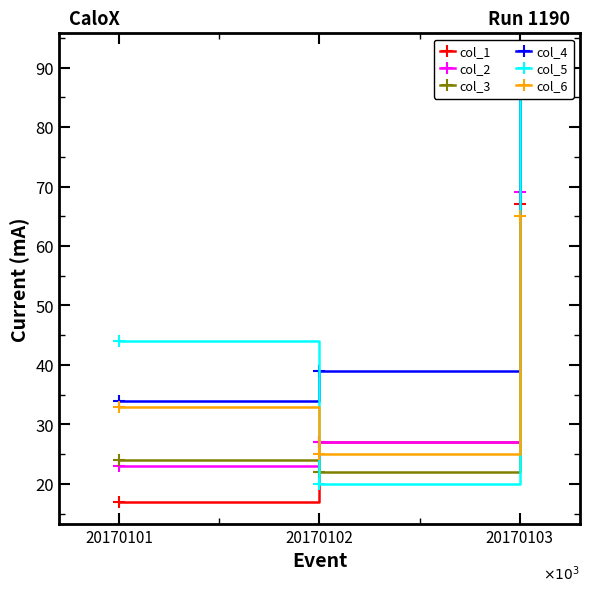

Reading left to right, what are all the values shown in this chart?

col_1: 20170101=17	20170102=27	20170103=67
col_2: 20170101=23	20170102=27	20170103=69
col_3: 20170101=24	20170102=22	20170103=92
col_4: 20170101=34	20170102=39	20170103=87
col_5: 20170101=44	20170102=20	20170103=90
col_6: 20170101=33	20170102=25	20170103=65